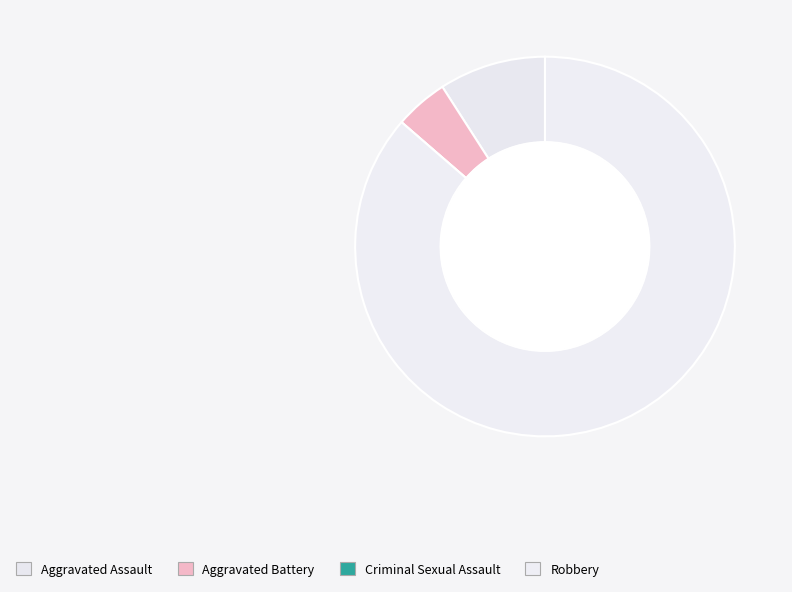

How many slices are in this pie chart?

4